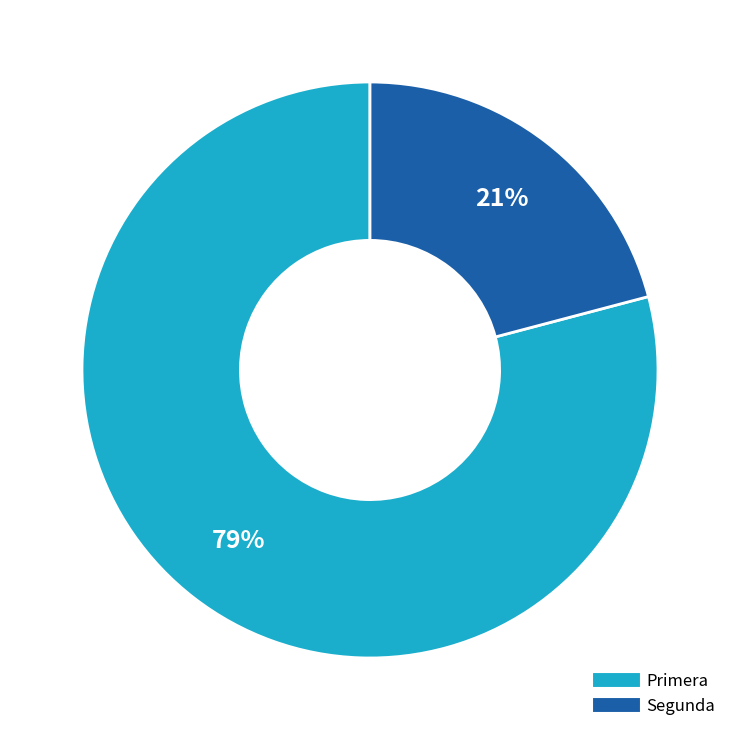

How many slices are in this pie chart?

2